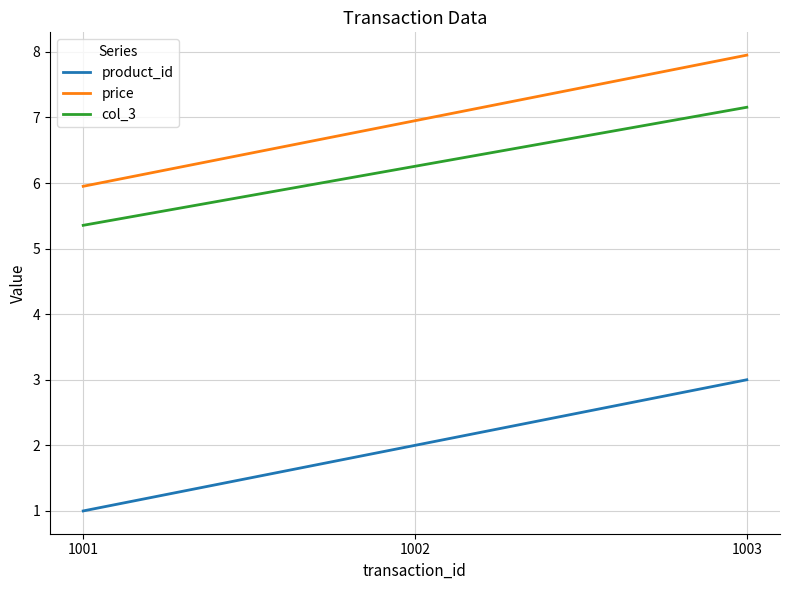

List the series in order of their peak value, highest first.

price, col_3, product_id